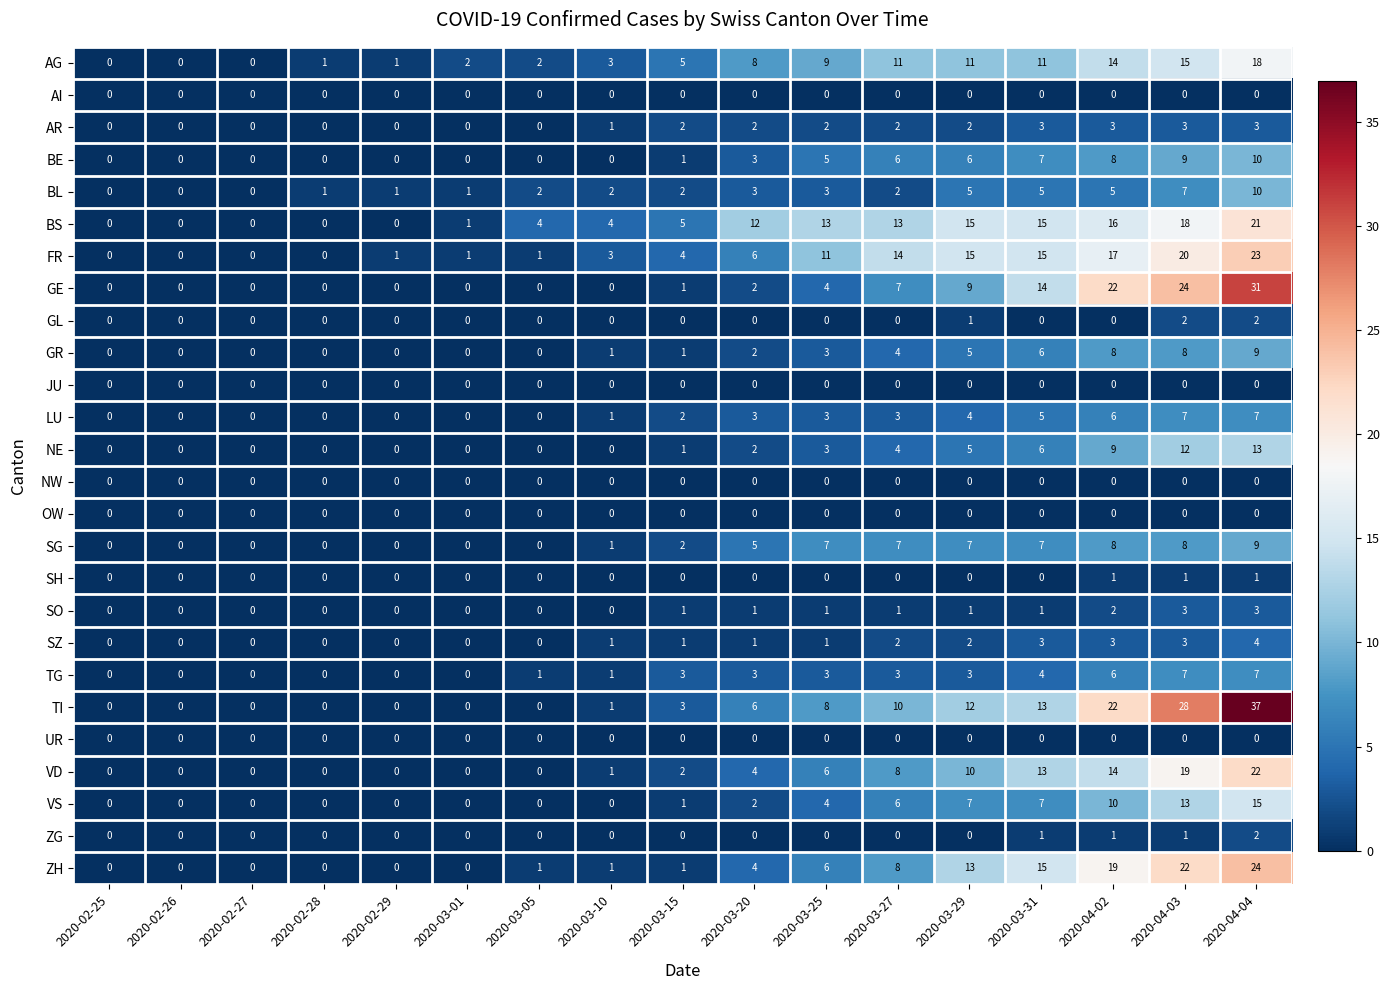

Which series has the largest total across all categories?

TI